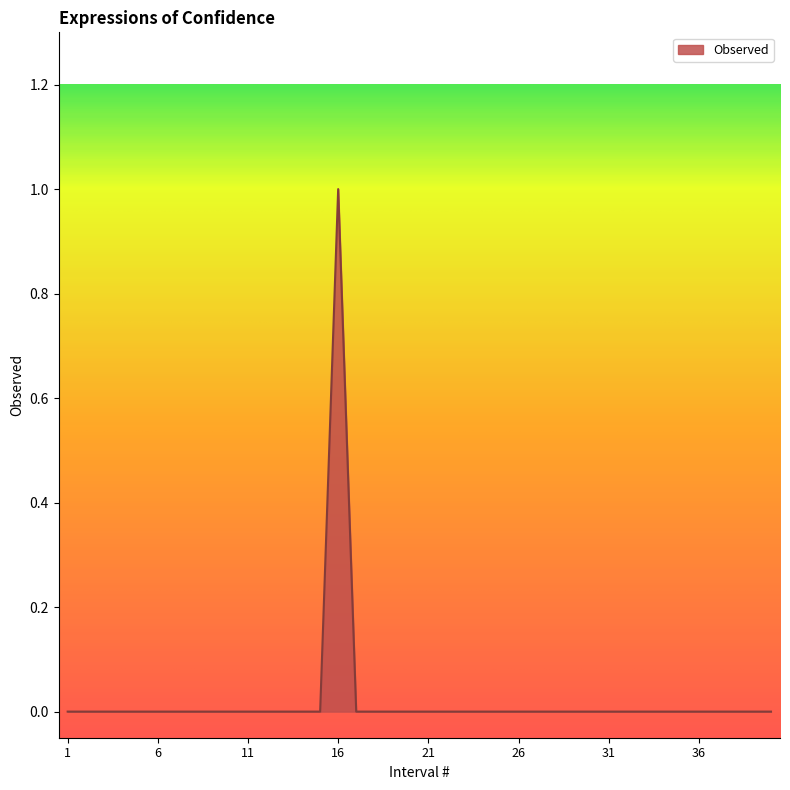

List the labels in order of value, largest first.

16, 1, 2, 3, 4, 5, 6, 7, 8, 9, 10, 11, 12, 13, 14, 15, 17, 18, 19, 20, 21, 22, 23, 24, 25, 26, 27, 28, 29, 30, 31, 32, 33, 34, 35, 36, 37, 38, 39, 40